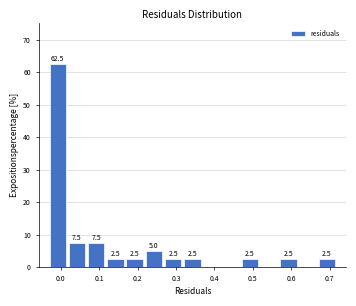

Over which range of the x-axis is the bar tallest?

-0.03 to 0.02